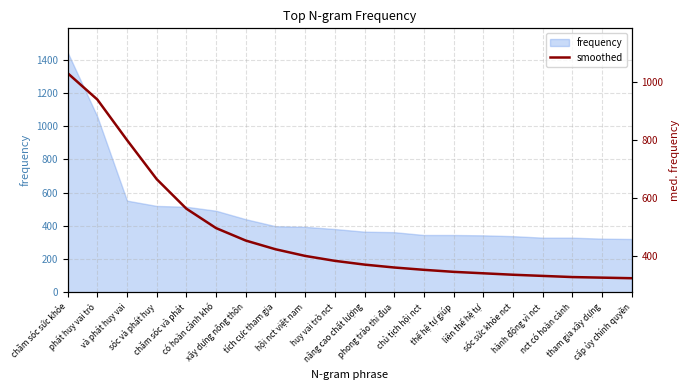

At which category does the chart reach its peak across all series?

chăm sóc sức khỏe